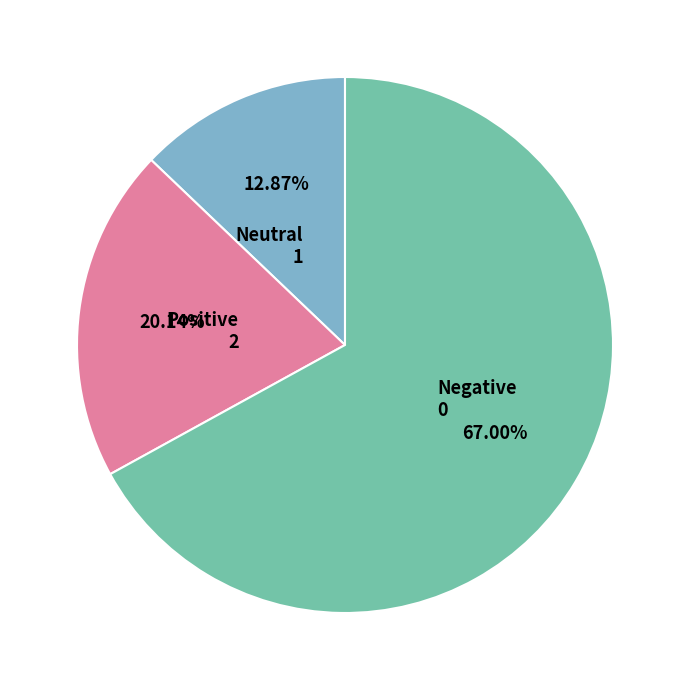

Rank the categories by value from lowest to highest.

Neutral 1, Positive 2, Negative 0